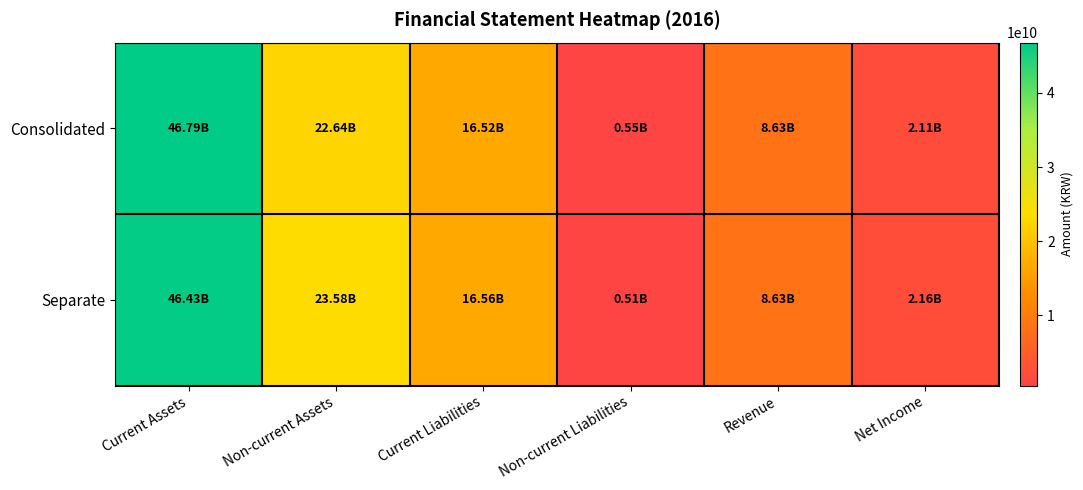

Rank the series by their maximum value, from lowest to highest.

Separate, Consolidated